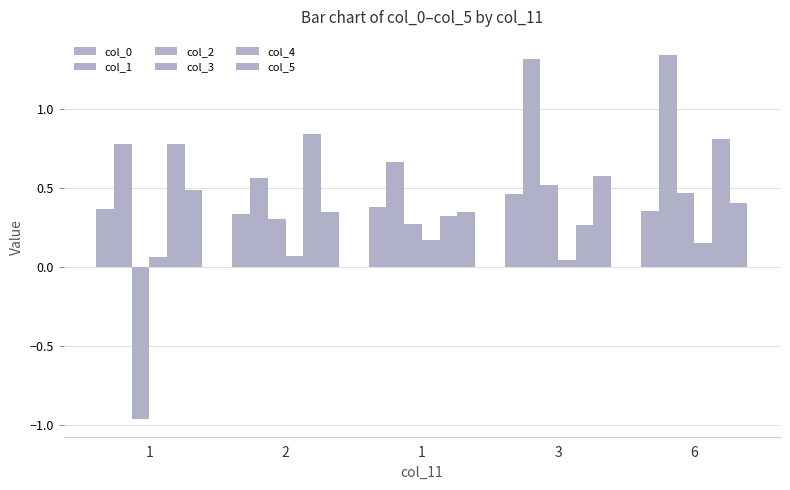

Reading right to left, list all the values displayed in this chart.

col_0: 6=0.4	3=0.5	1=0.4	2=0.3	1=0.4
col_1: 6=1.3	3=1.3	1=0.7	2=0.6	1=0.8
col_2: 6=0.5	3=0.5	1=0.3	2=0.3	1=-1.0
col_3: 6=0.1	3=0.0	1=0.2	2=0.1	1=0.1
col_4: 6=0.8	3=0.3	1=0.3	2=0.8	1=0.8
col_5: 6=0.4	3=0.6	1=0.3	2=0.3	1=0.5